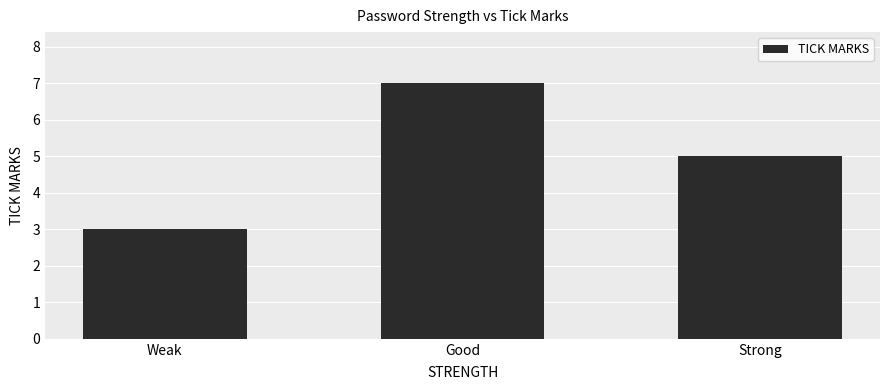

Count the number of data series in this chart.

1